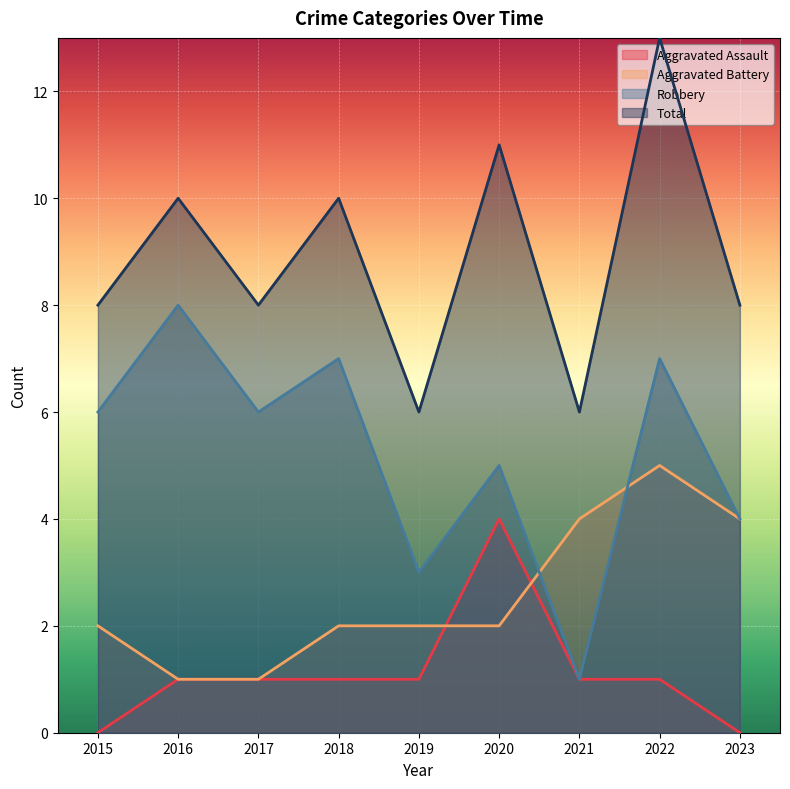

Which series changed the most between 2016 and 2018?

Aggravated Battery